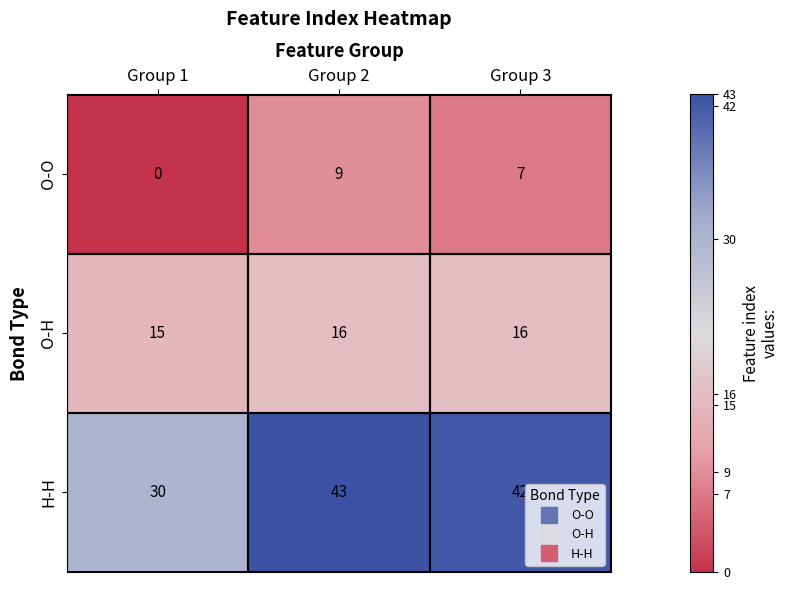

What is the sum of all O-H values?

47